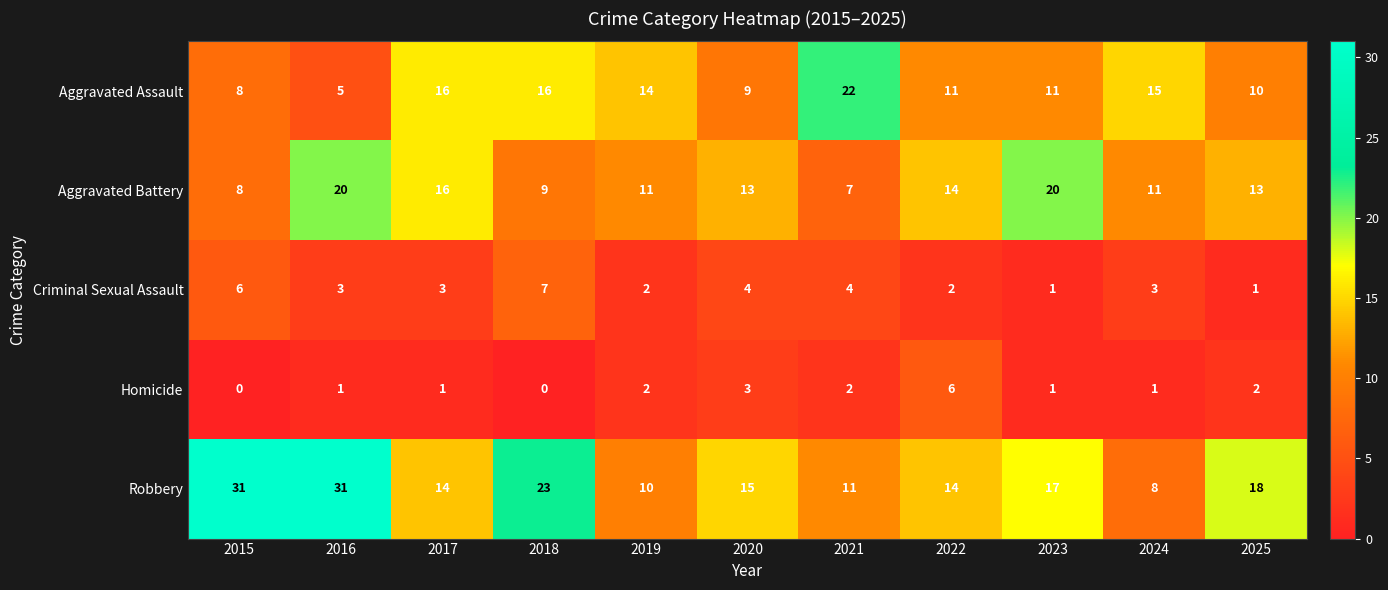

What is the total value across all series at 2020?

44